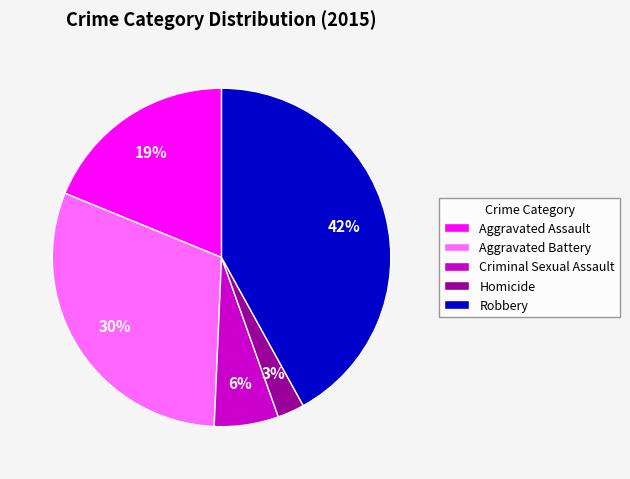

To the nearest percent, what portion does Homicide represent?

3%